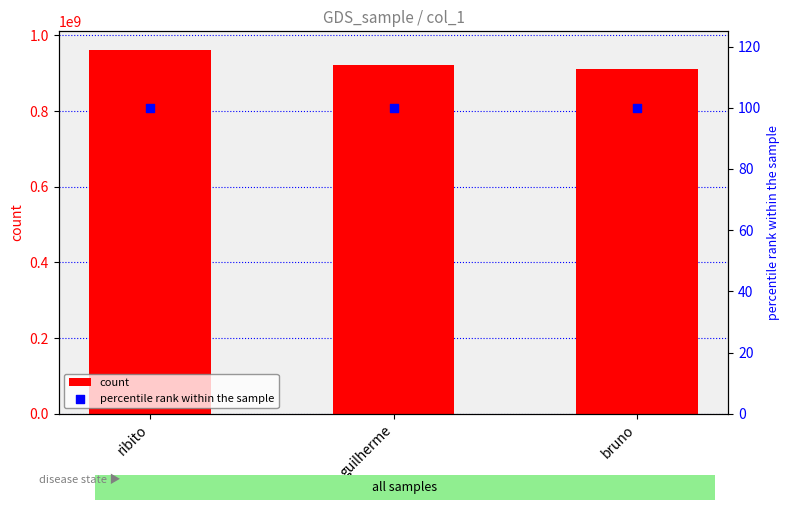

Is the value of count at bruno greater than the value of percentile rank within the sample at bruno?

Yes